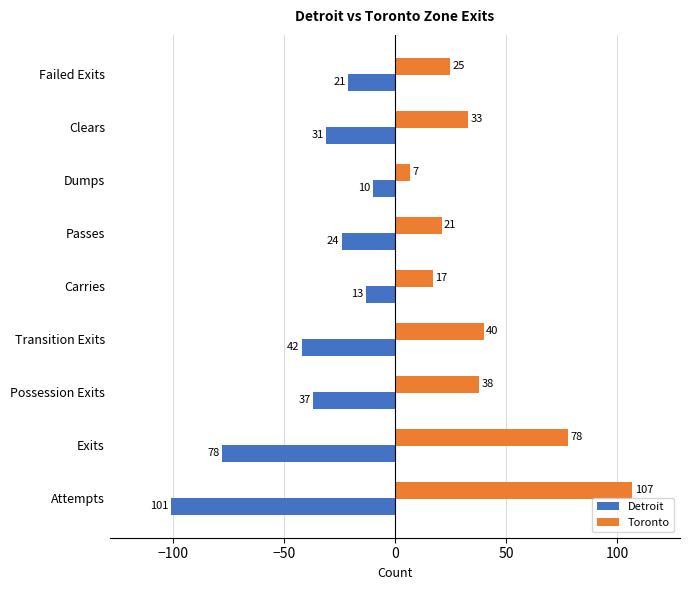

Between Passes and Failed Exits, which series saw the biggest shift?

Toronto